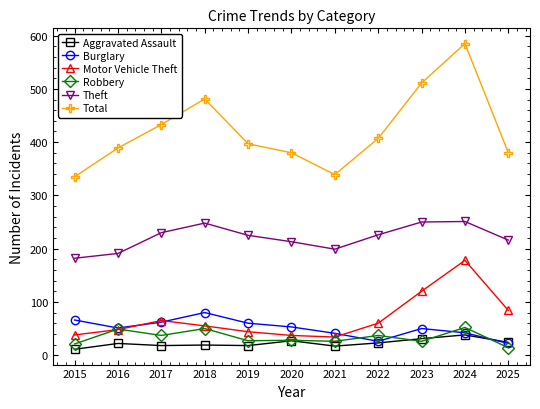

At which category does Total reach its first local valley?

2021